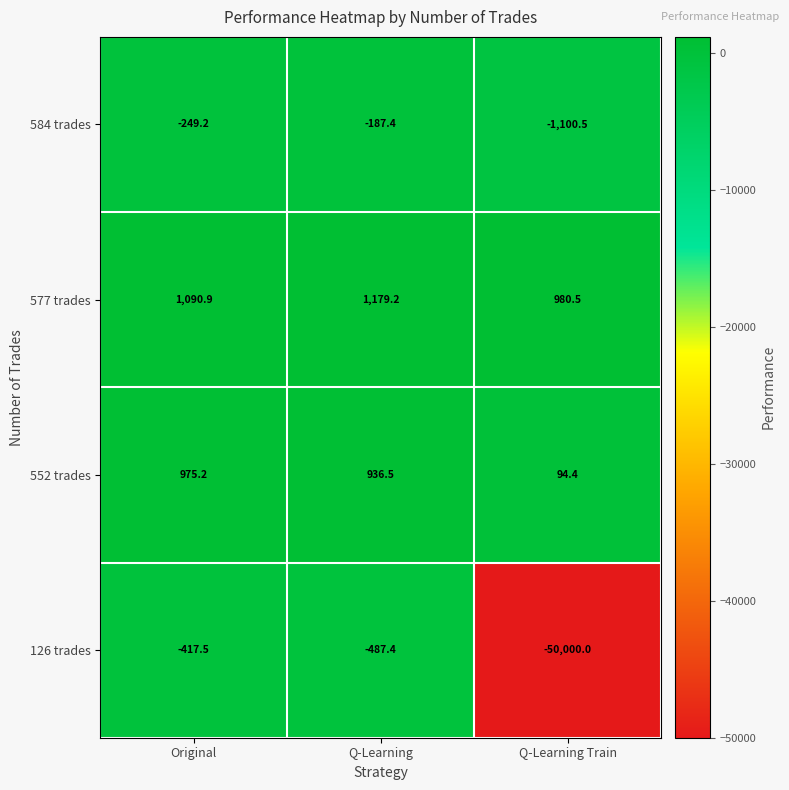

What is the difference between the 126 trades values at Q-Learning Train and Original?

49582.5